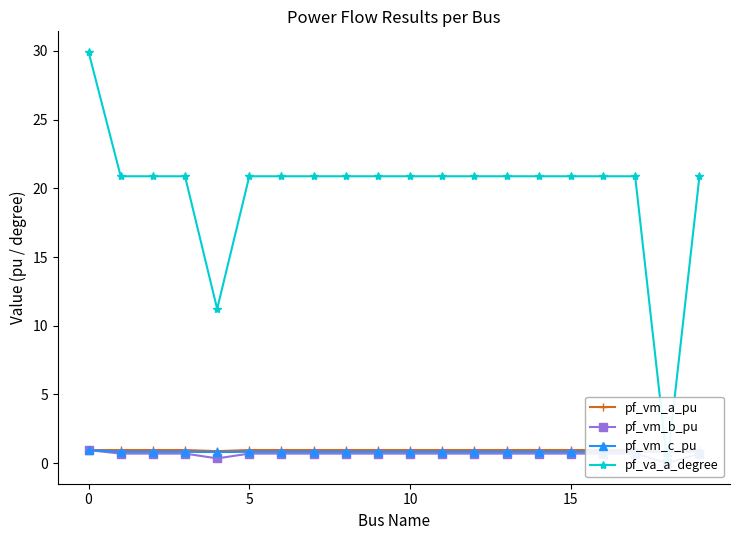

True or false: pf_vm_a_pu and pf_vm_b_pu intersect in this chart.

False